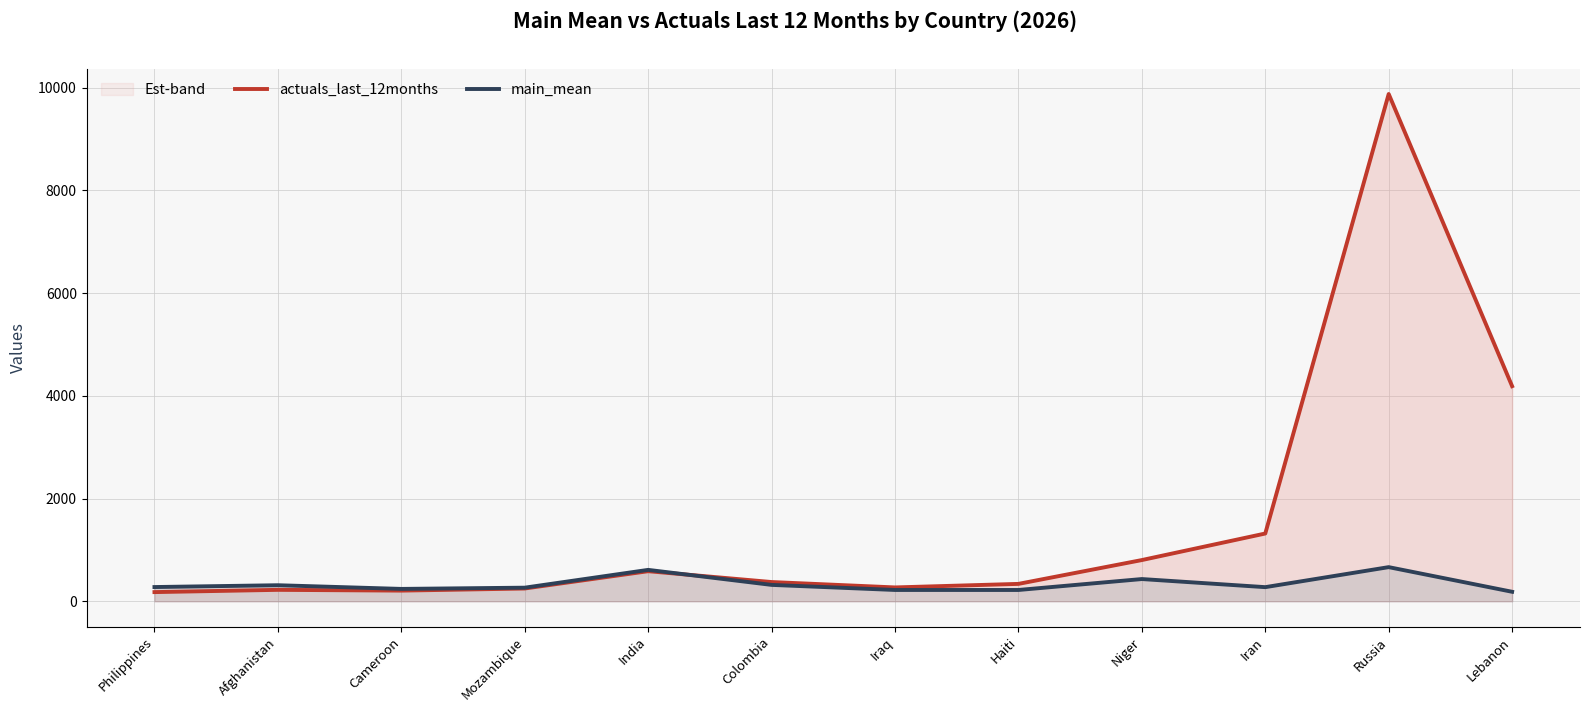

What is the difference between the second highest and minimum values in the actuals_last_12months series?

4010.0